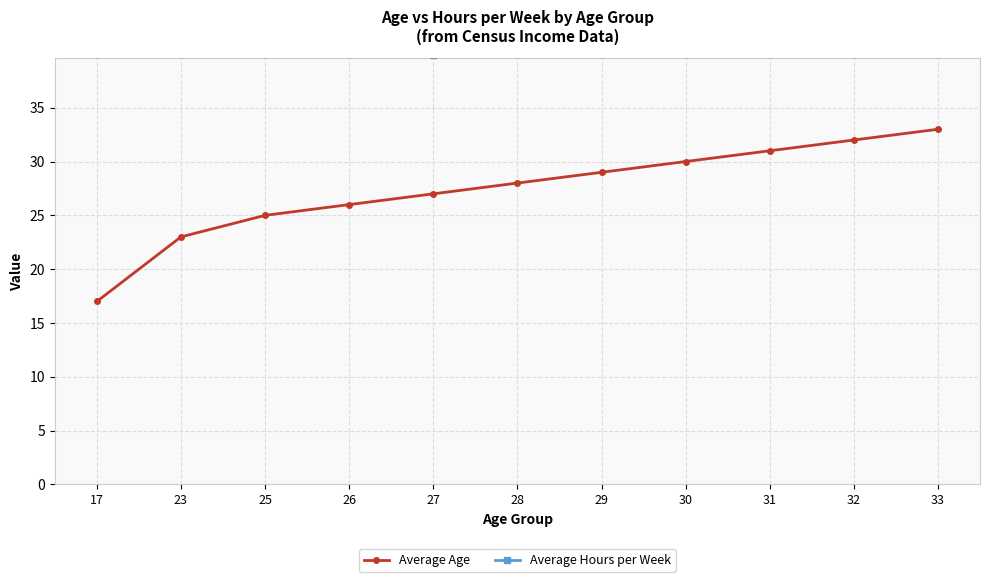

Is it true that Average Age equals 29.0 at 29?

True